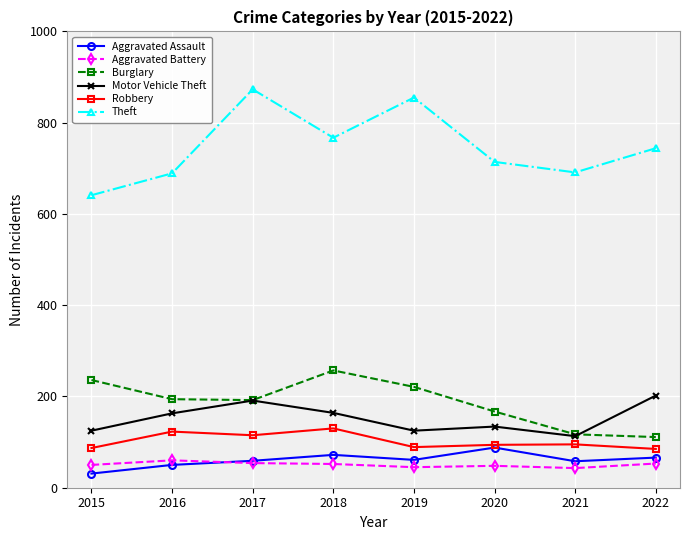

The value of Aggravated Assault at 2016 is 84. True or false?

False